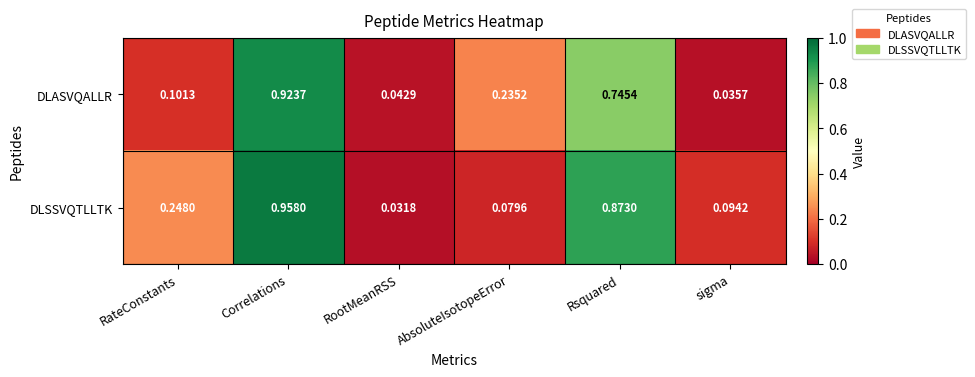

Which series has the largest range (max minus min)?

DLSSVQTLLTK